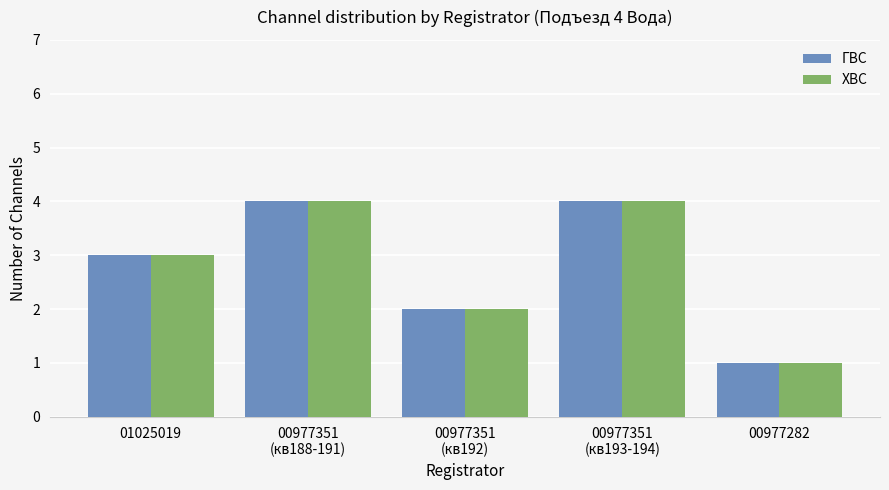

Read the ГВС value at 00977282.

1